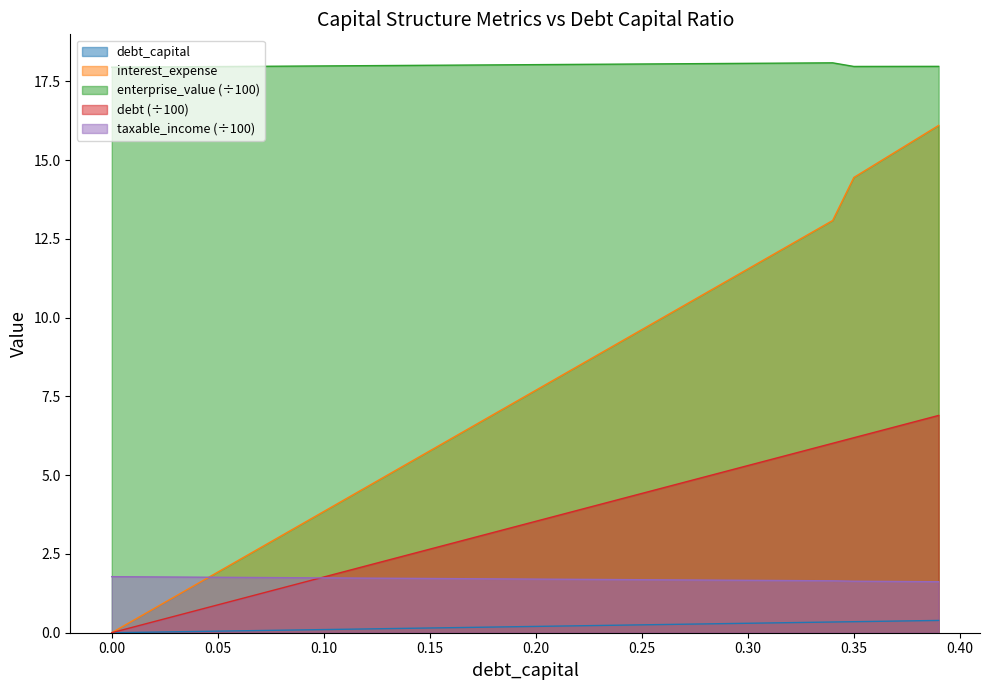

At which label is taxable_income closest to 1?

0.39